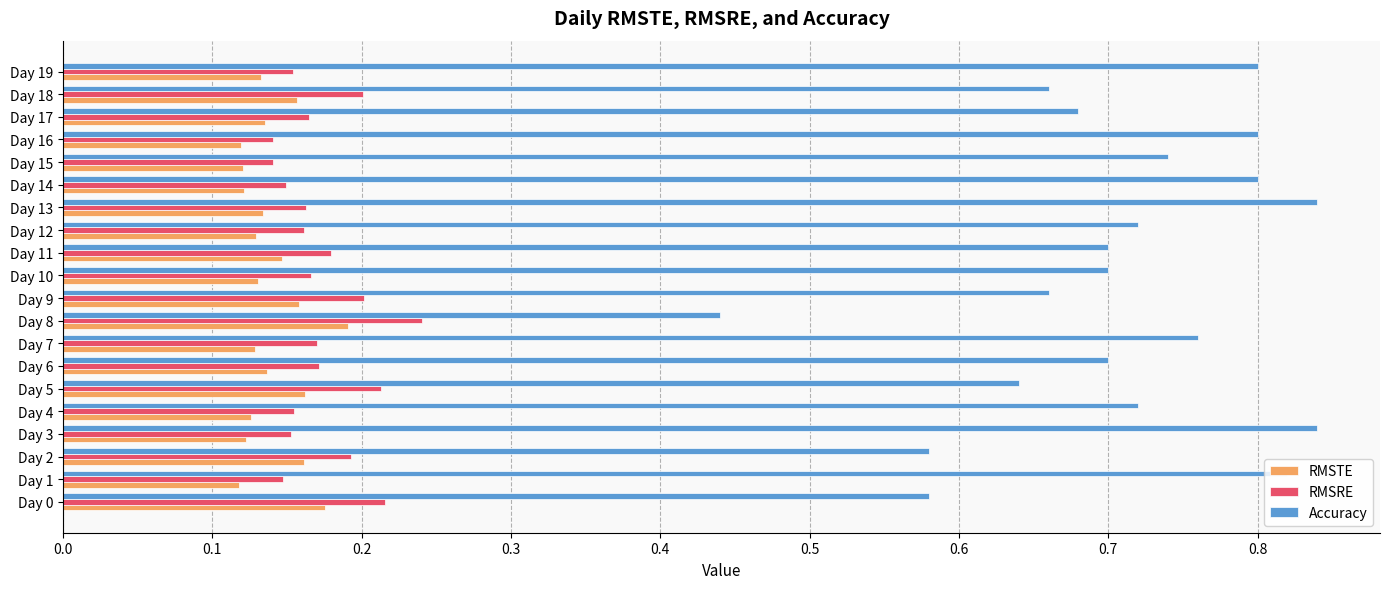

How many categories are shown in the chart?

20